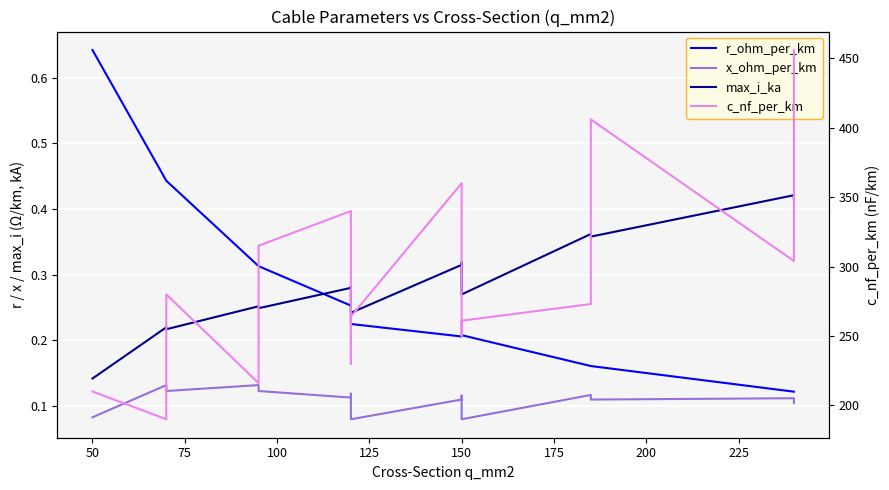

True or false: r_ohm_per_km and c_nf_per_km intersect in this chart.

False